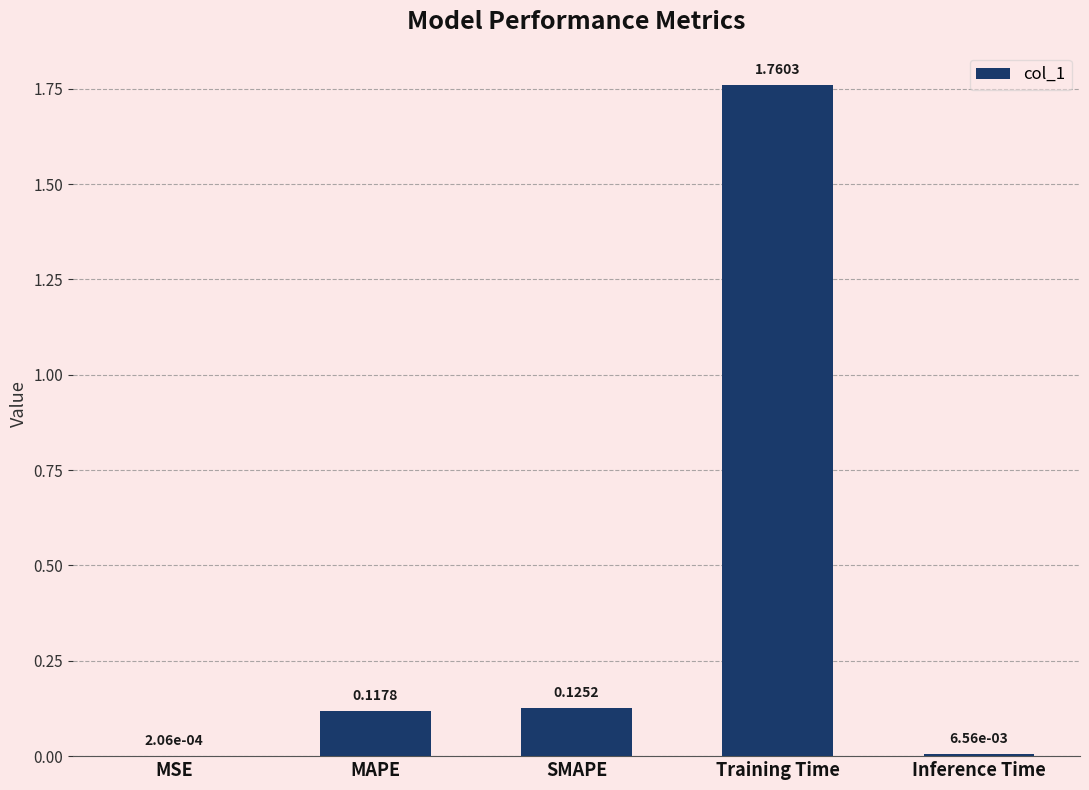

What is the change in value from SMAPE to Training Time?

+1.6